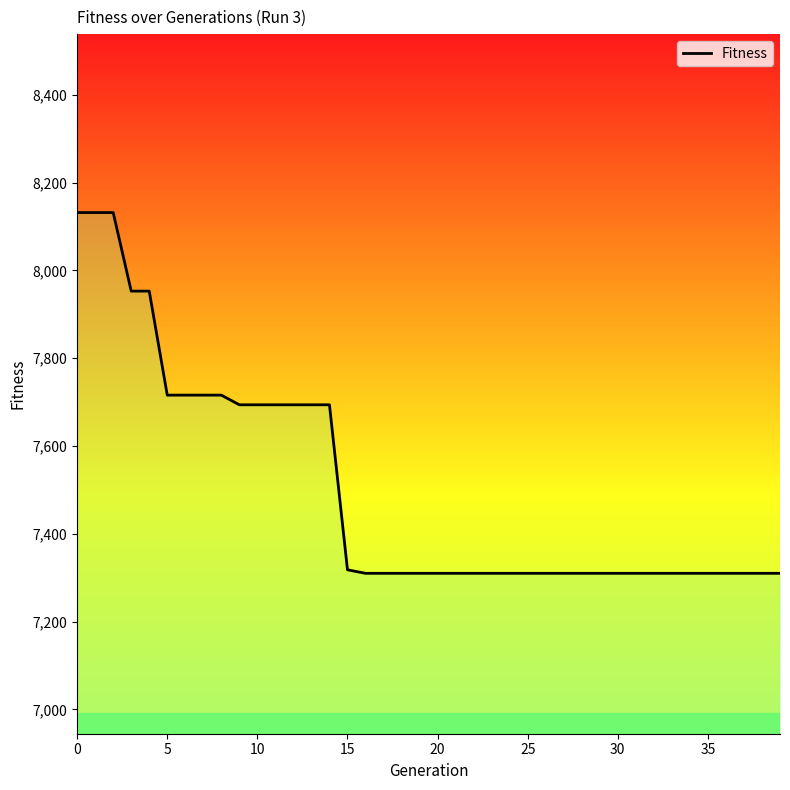

True or false: the data shows 7694 at 9.

True